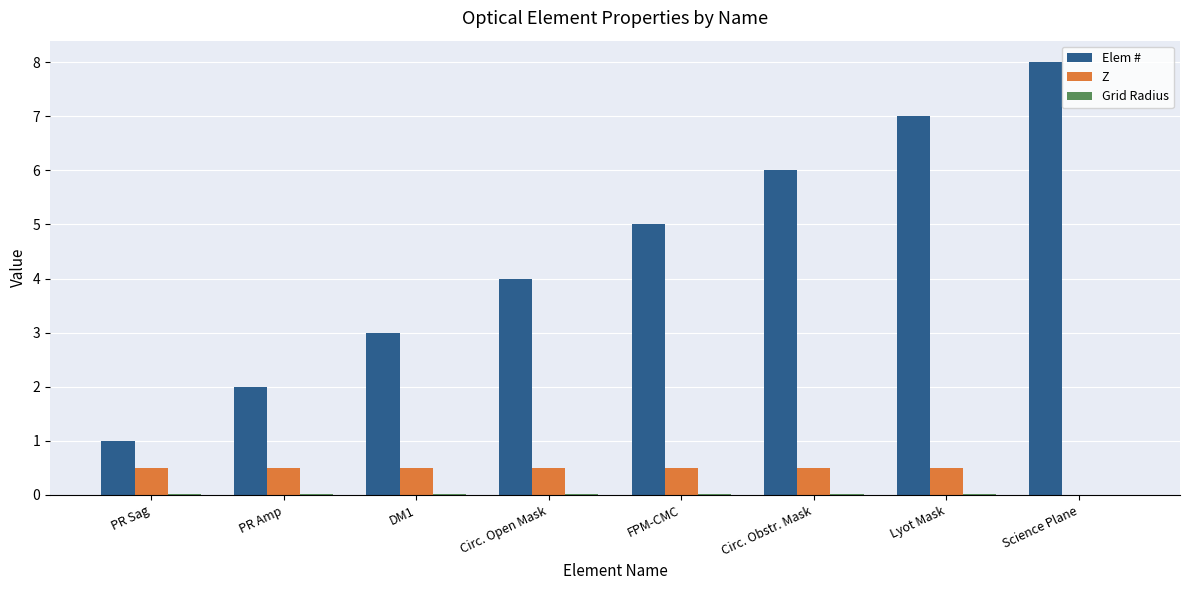

What is the sum of all Elem # values?

36.0